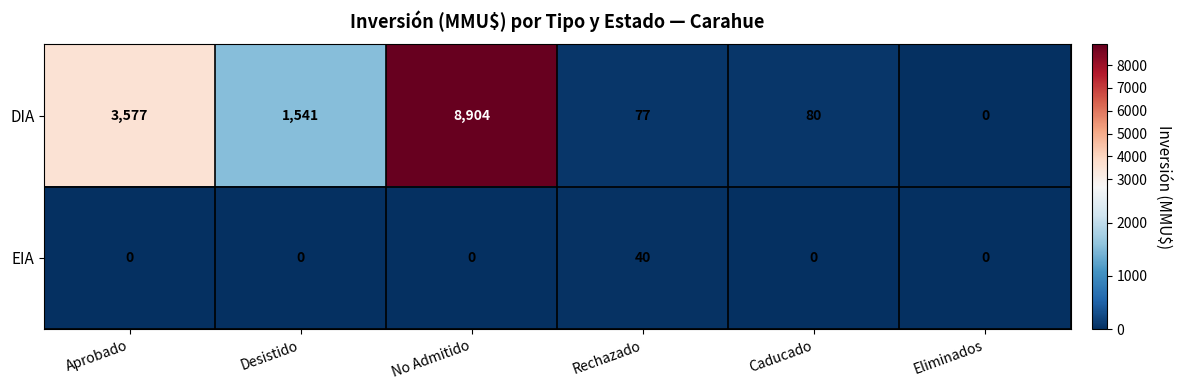

Reading left to right, extract all data points from this chart.

DIA: Aprobado=3577	Desistido=1541	No Admitido=8904	Rechazado=77	Caducado=80	Eliminados=0
EIA: Aprobado=0	Desistido=0	No Admitido=0	Rechazado=40	Caducado=0	Eliminados=0